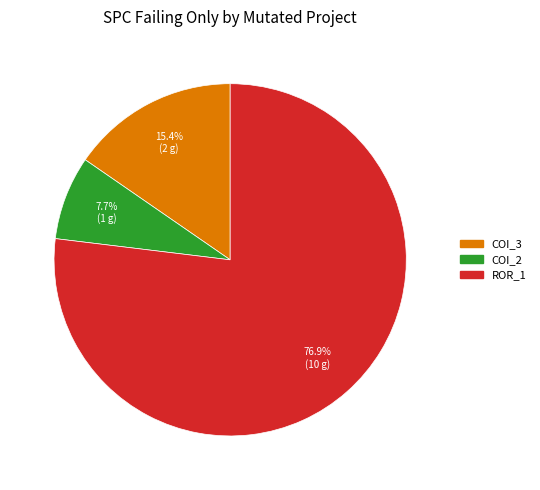

Is there any slice that represents more than half of the pie?

Yes